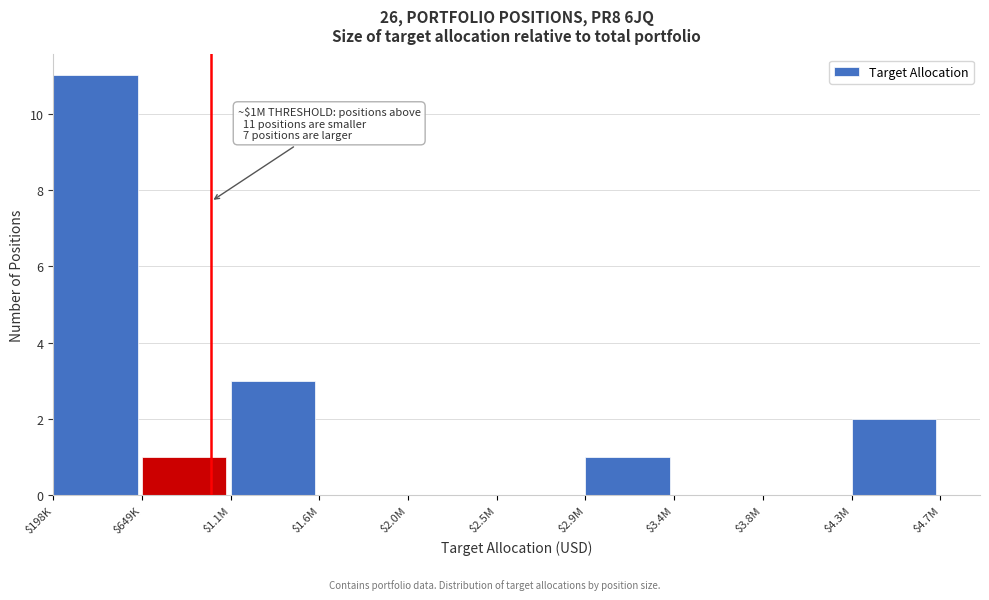

The value at $3.8M is -5. True or false?

False